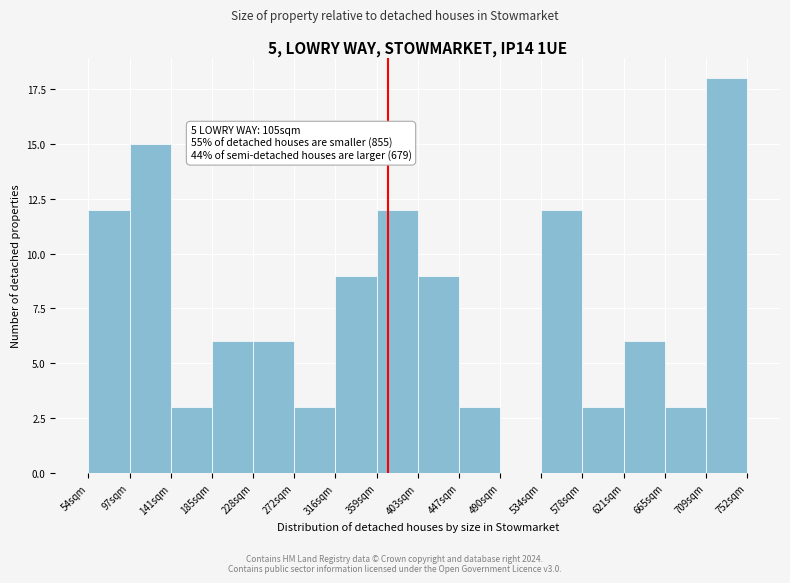

Reading left to right, extract all data points from this chart.

54sqm=12	97sqm=15	141sqm=3	185sqm=6	228sqm=6	272sqm=3	316sqm=9	359sqm=12	403sqm=9	447sqm=3	490sqm=0	534sqm=12	578sqm=3	621sqm=6	665sqm=3	709sqm=18